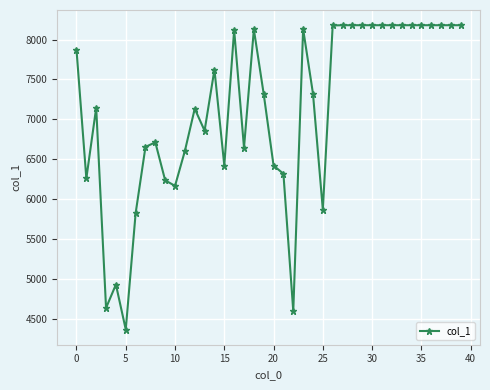

What is the difference between the maximum and minimum values?

3811